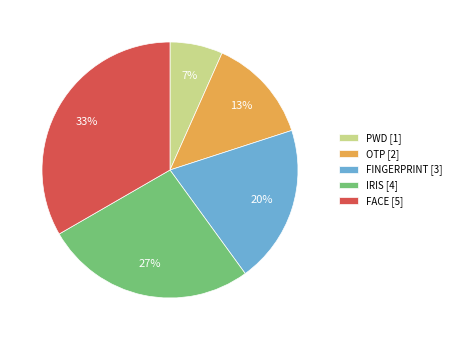

True or false: OTP accounts for 13% of the total.

True